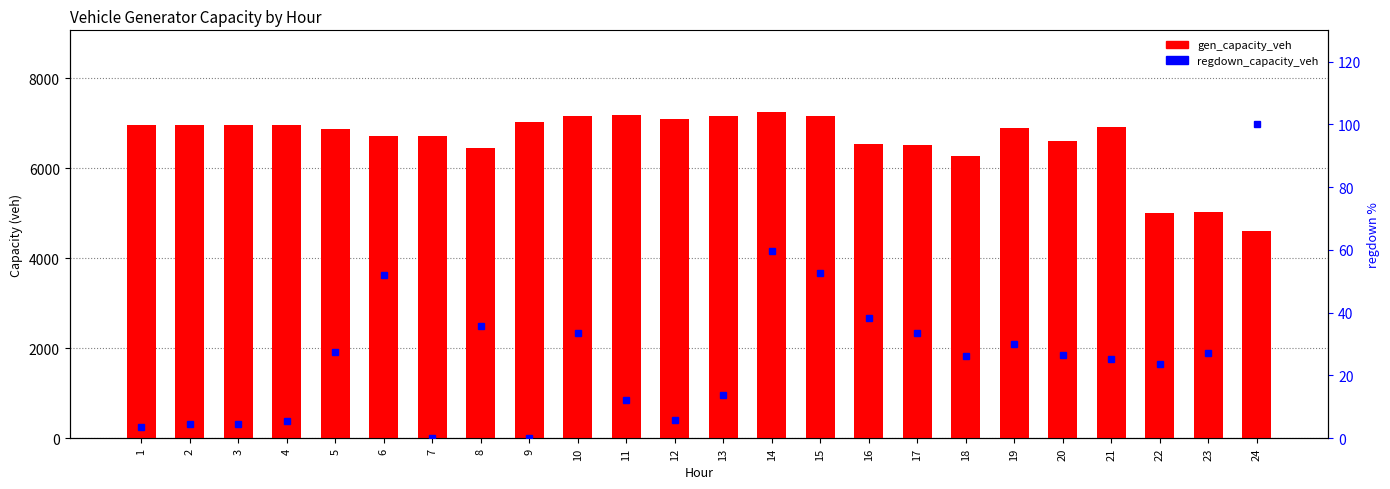

What is the difference between the maximum and minimum values in the gen_capacity_veh series?

2657.7